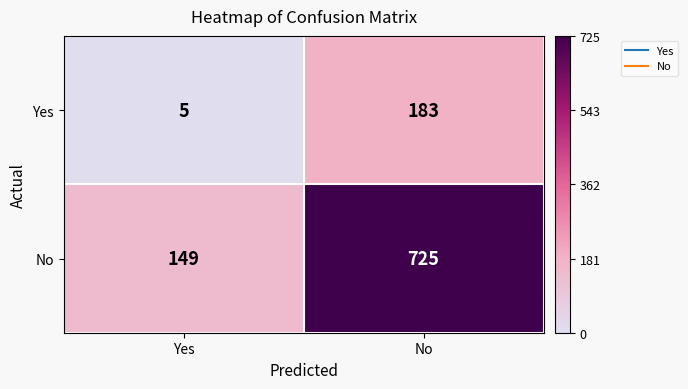

List the series in order of their peak value, highest first.

No, Yes